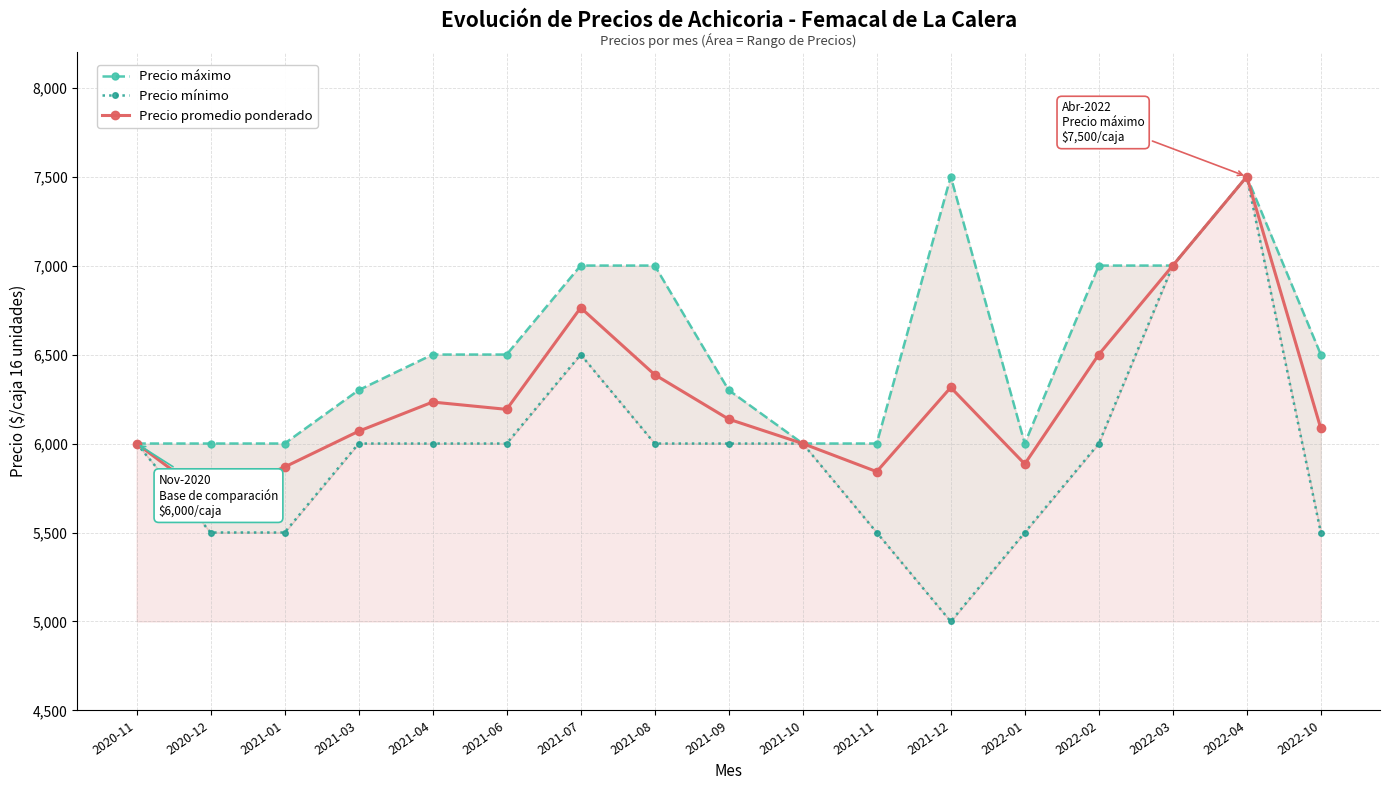

Between 2021-04 and 2022-01, which series saw the biggest shift?

Precio máximo